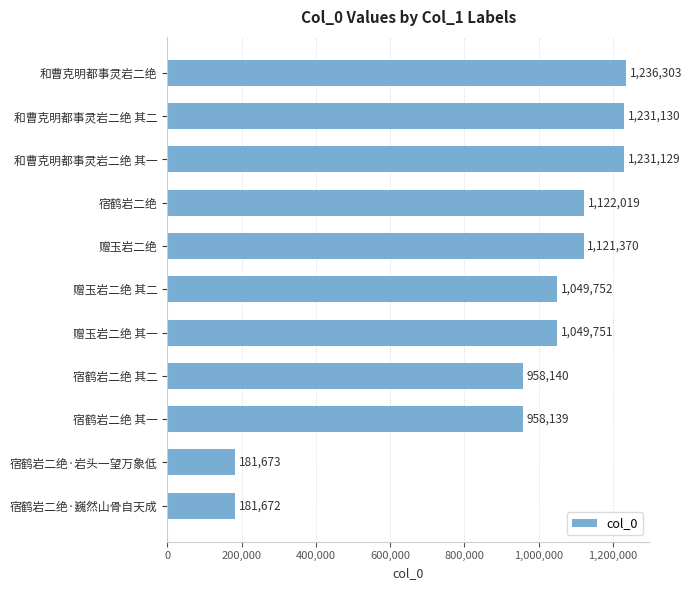

How many distinct data groups are displayed?

1